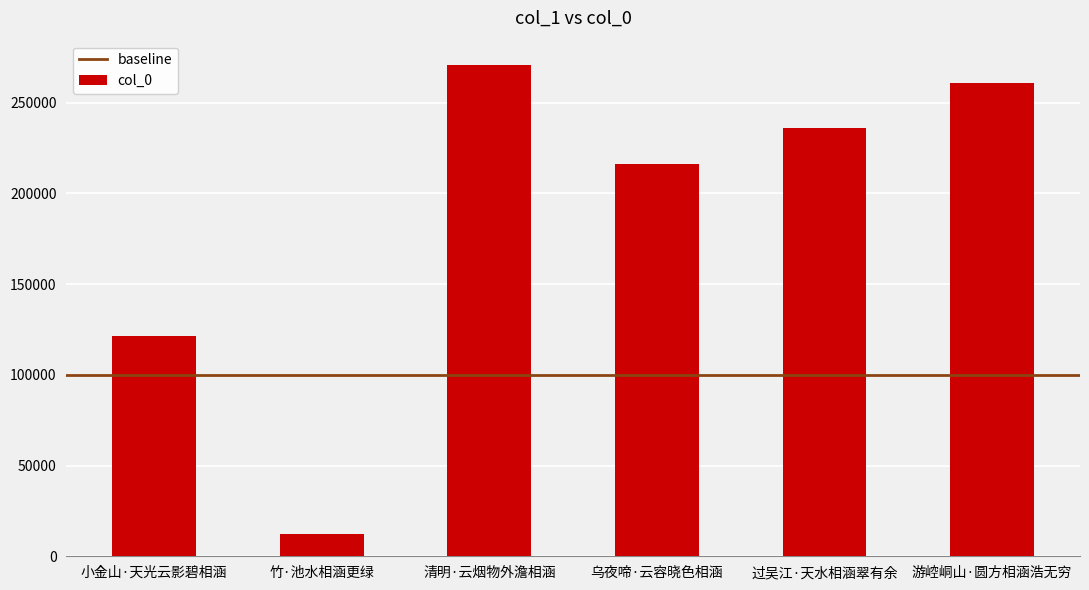

Between 清明·云烟物外澹相涵 and 乌夜啼·云容晓色相涵, which is larger?

清明·云烟物外澹相涵